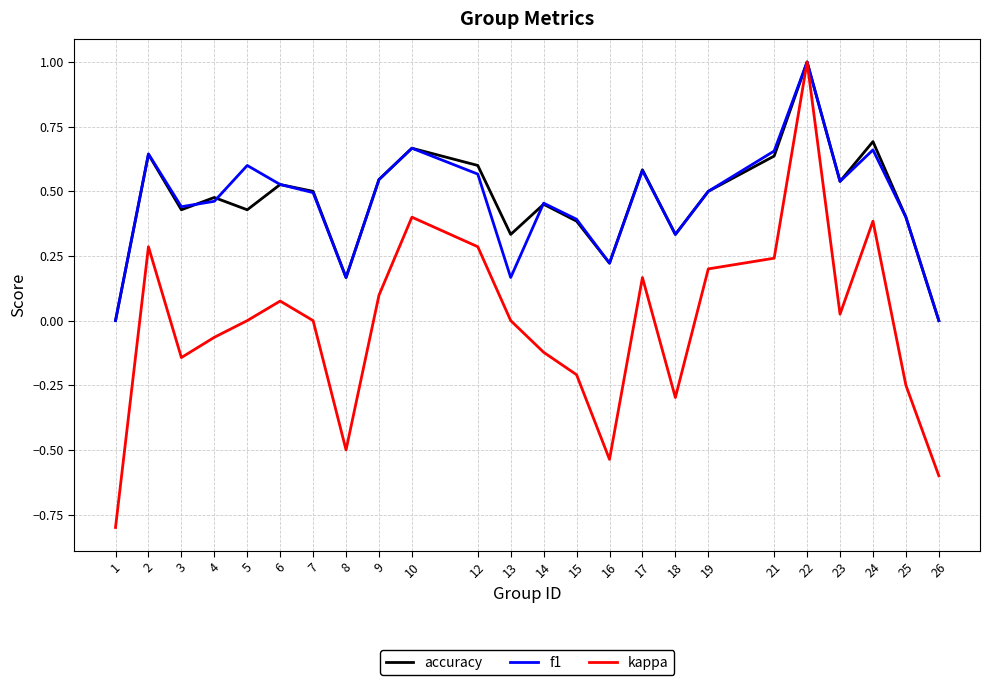

True or false: accuracy has more than 2 points higher than both neighbors.

True